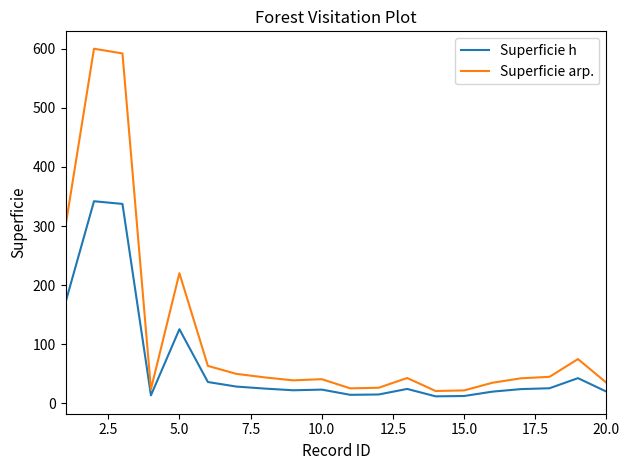

What are all the series names shown in the legend?

Superficie h, Superficie arp.